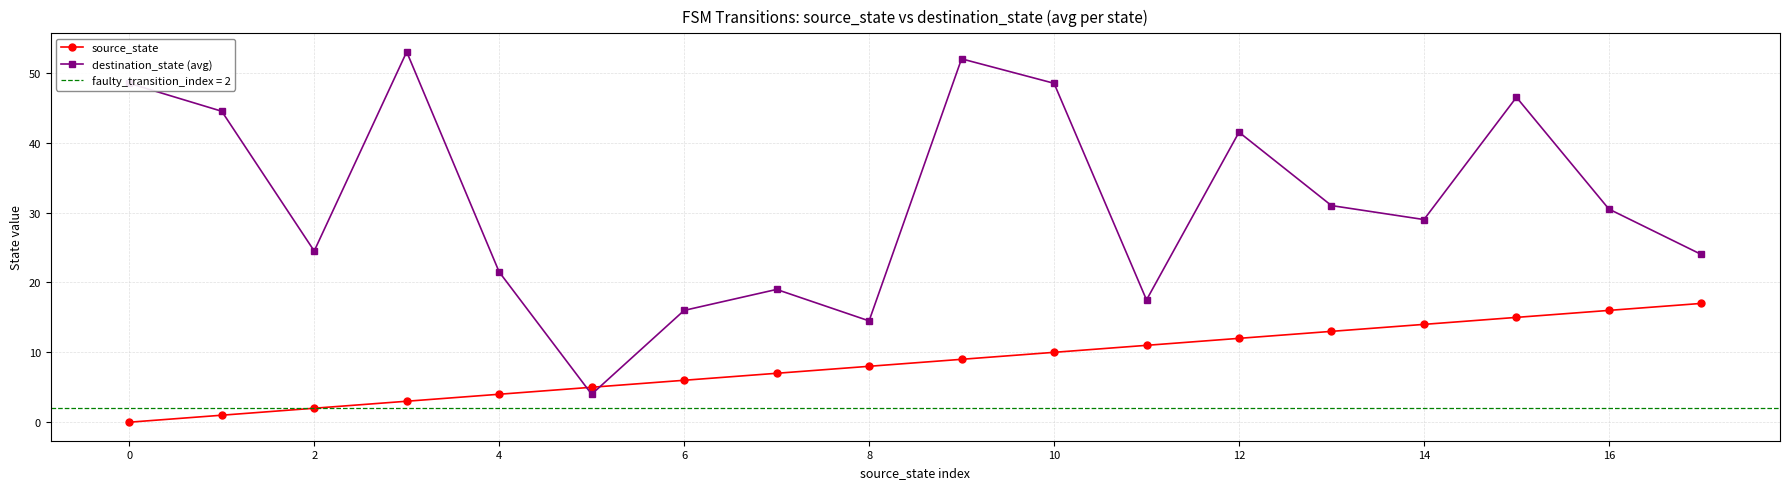

How many values in the destination_state (avg) series exceed 30?

9